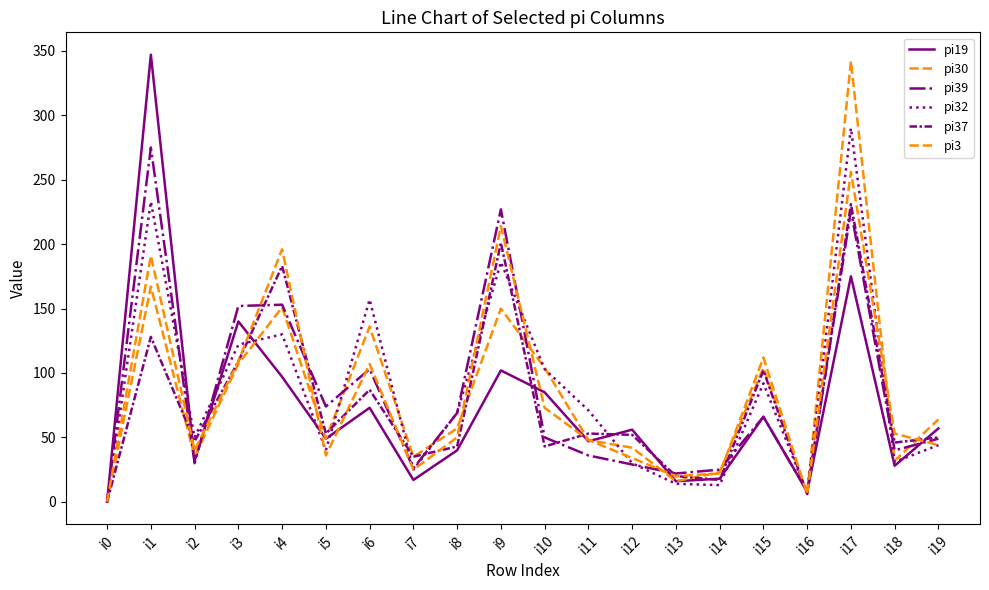

What is the value of the pi37 point at the 18th from the left?

231